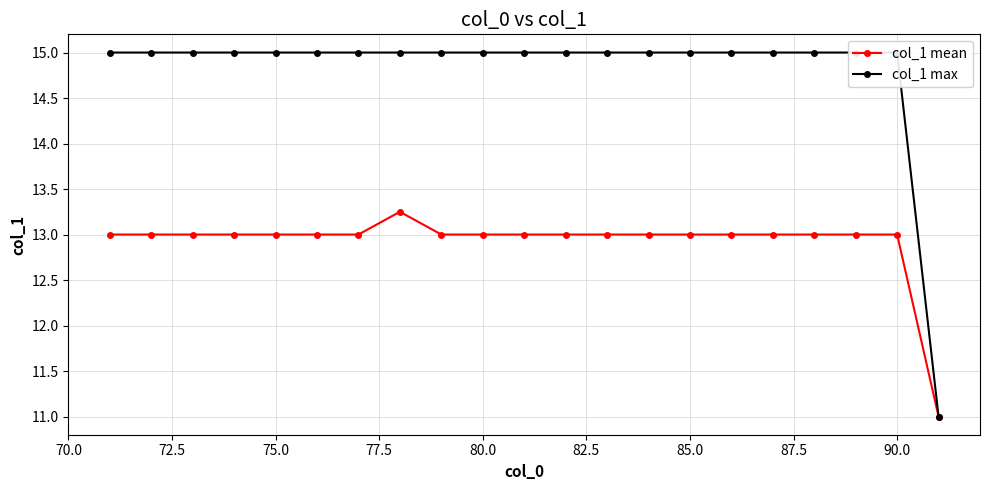

True or false: col_1 mean has a value of 16.9 at 85.0.

False